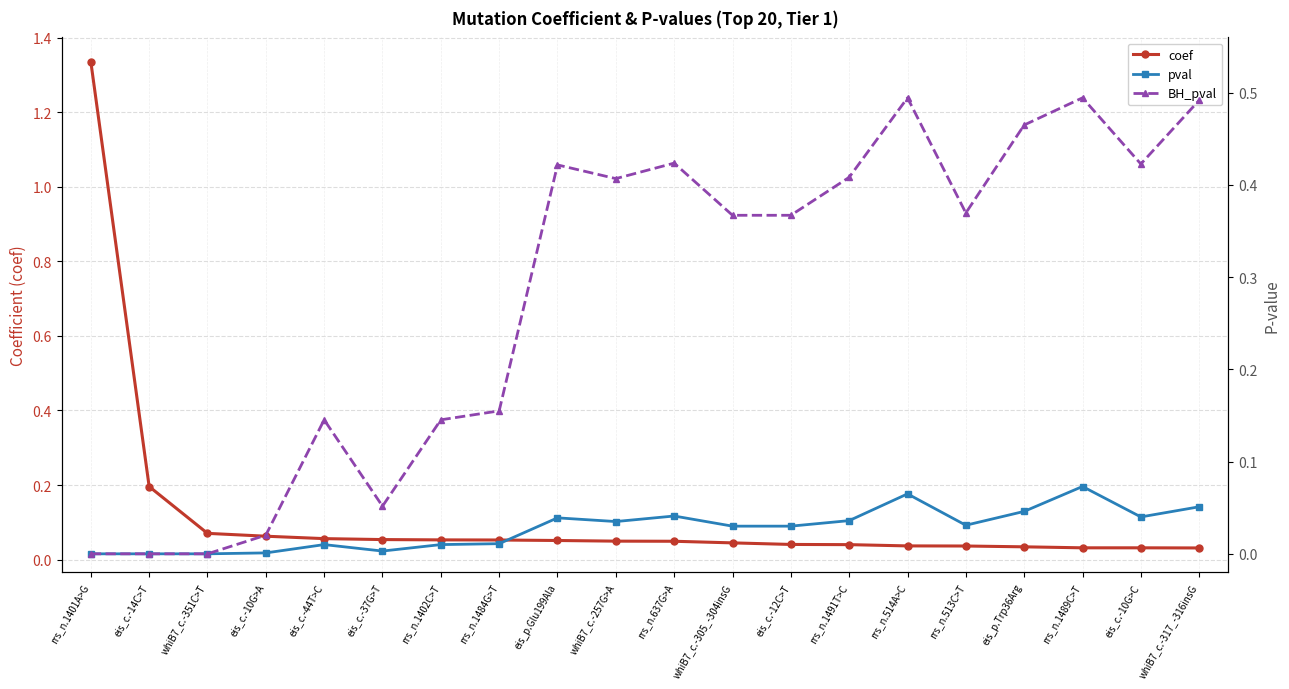

Where is pval nearest to the value 0?

rrs_n.1401A>G